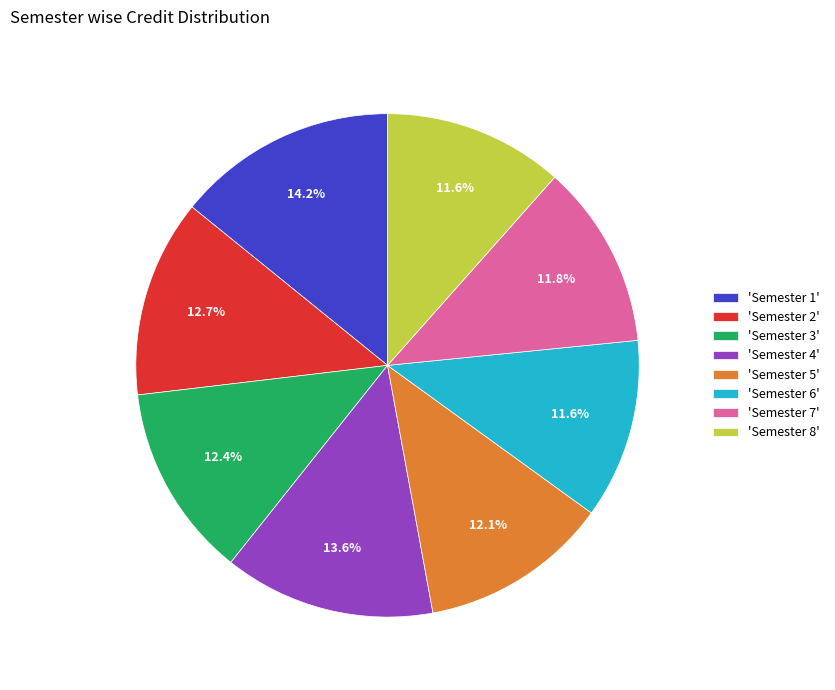

Is 'Semester 5' the majority of the pie?

No